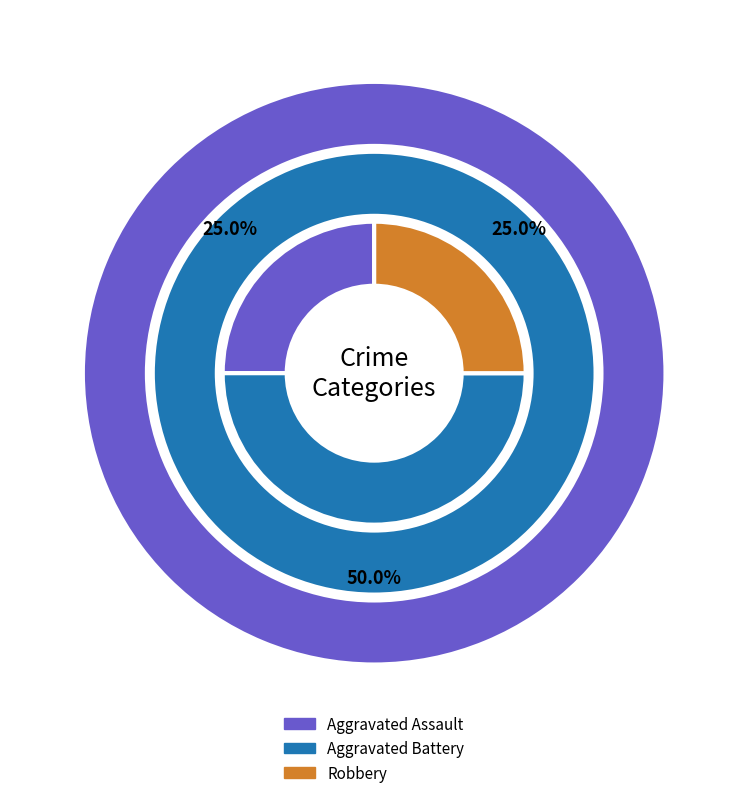

How many segments does this pie chart have?

4